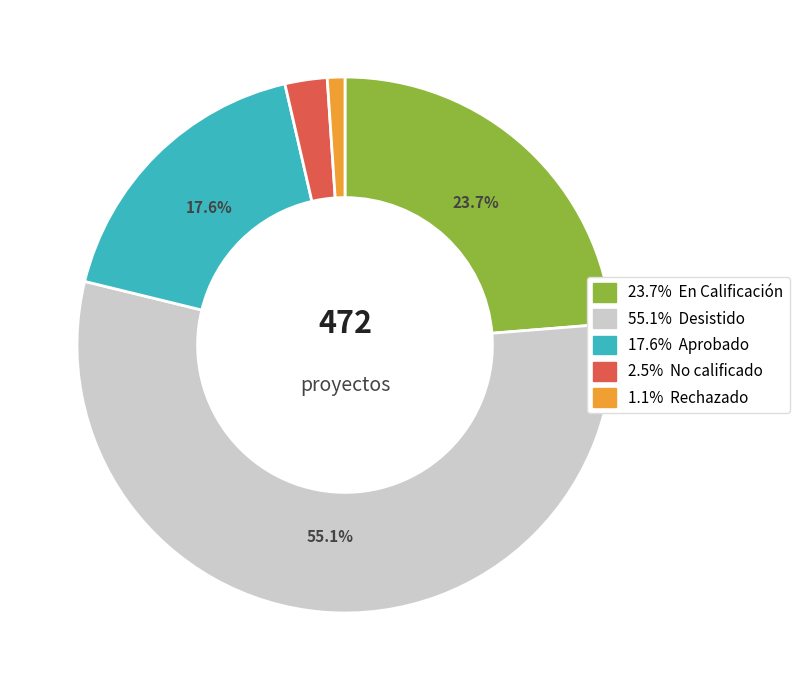

Does any single category account for the majority?

Yes